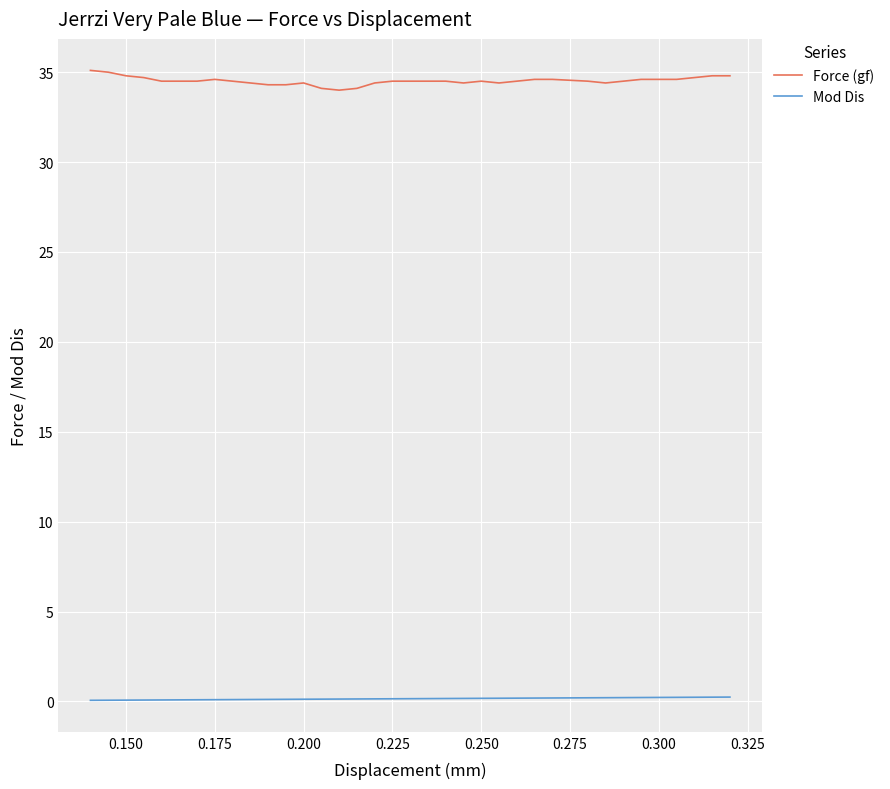

What is the lowest value of the Force (gf) series?

34.0